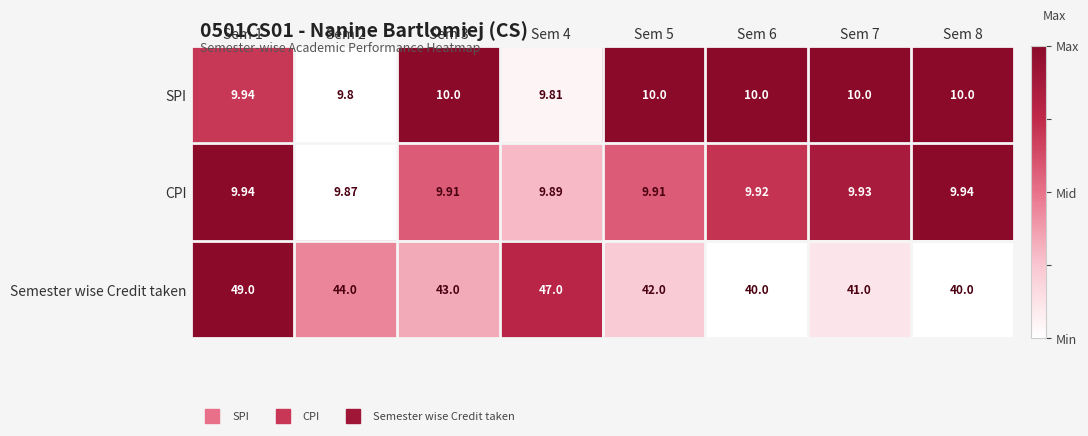

How many data points does each series have?

8